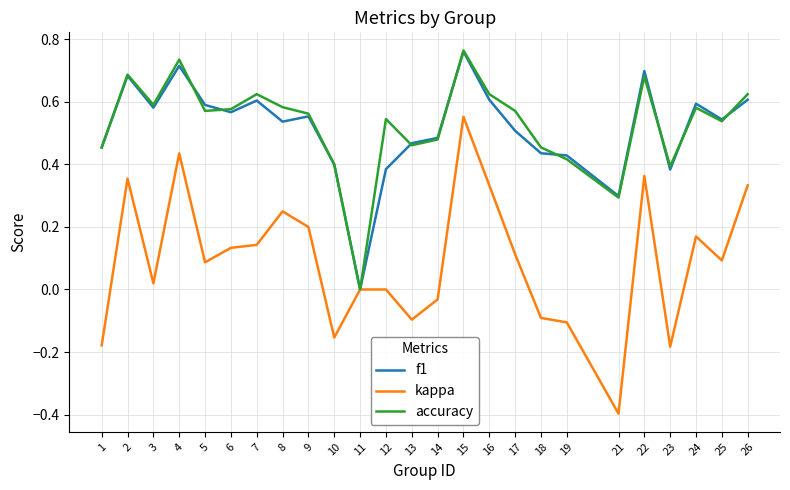

Is this an area chart (filled region under the line)?

No